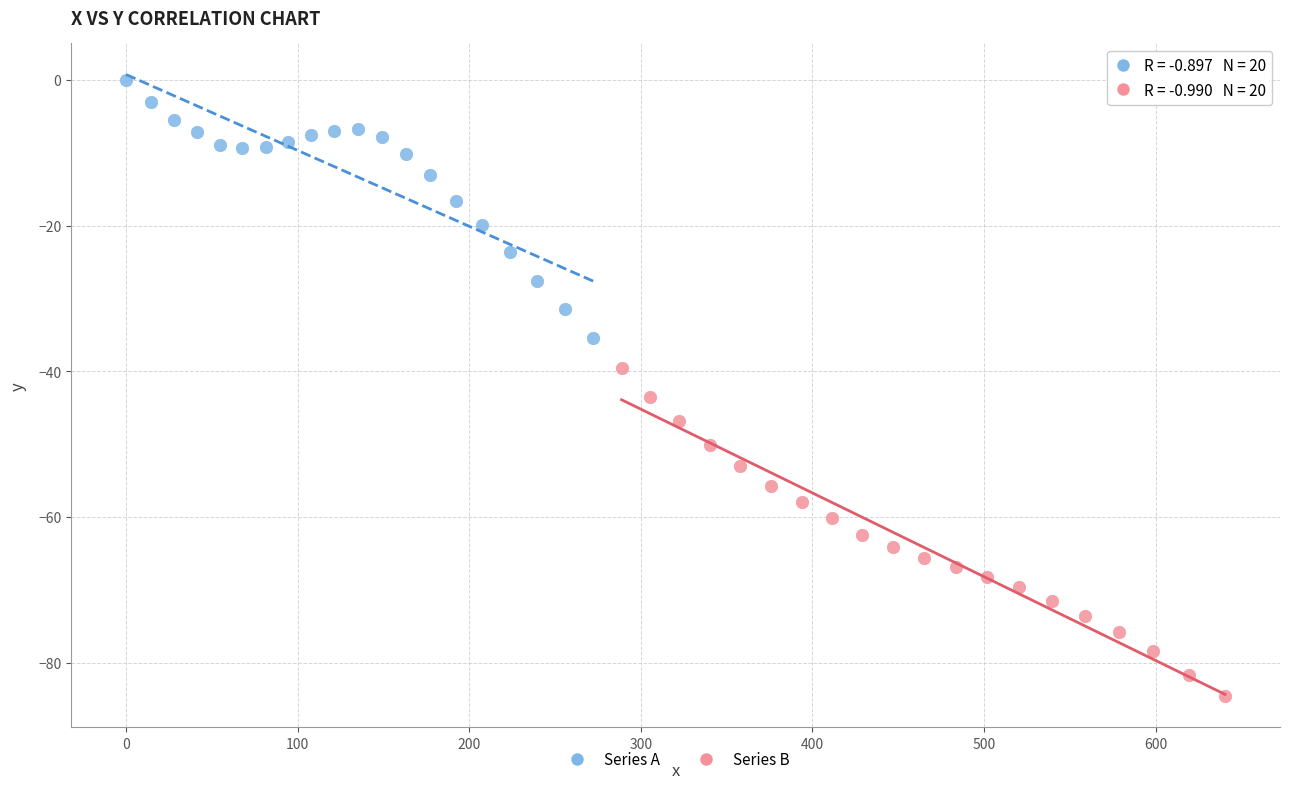

Which series has the widest spread of Y values?

Series B